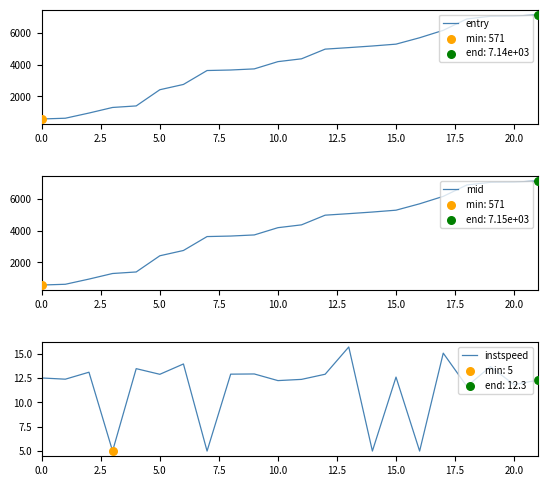

Which series contains the lowest Y value?

instspeed